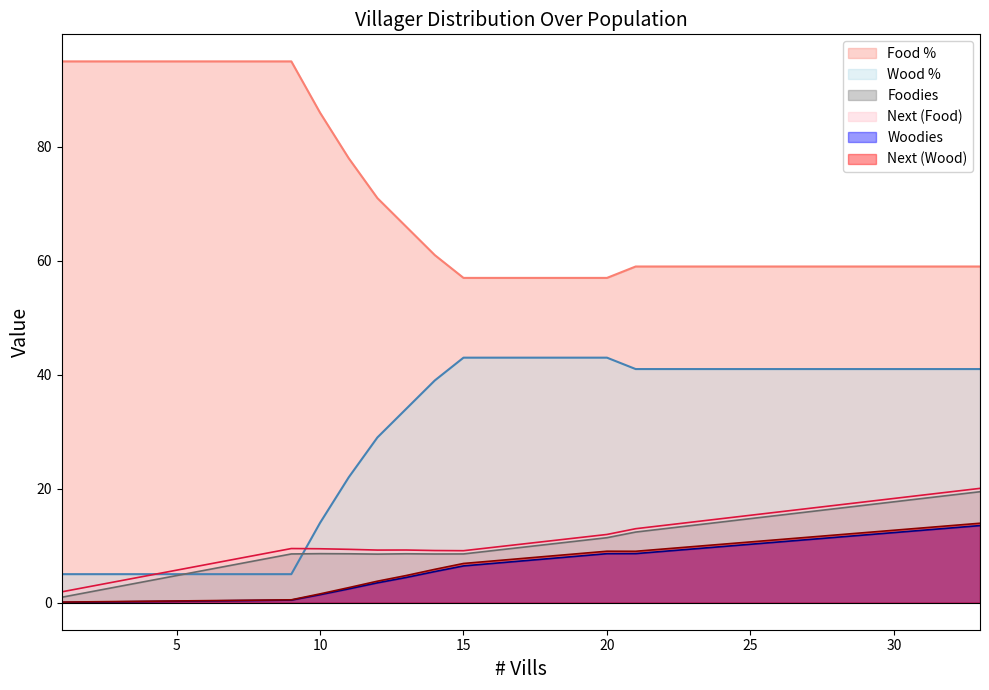

Reading right to left, extract all data points from this chart.

Food %: 33=59.0	32=59.0	31=59.0	30=59.0	29=59.0	28=59.0	27=59.0	26=59.0	25=59.0	24=59.0	23=59.0	22=59.0	21=59.0	20=57.0	19=57.0	18=57.0	17=57.0	16=57.0	15=57.0	14=61.0	13=66.0	12=71.0	11=78.0	10=86.0	9=95.0	8=95.0	7=95.0	6=95.0	5=95.0	4=95.0	3=95.0	2=95.0	1=95.0
Wood %: 33=41.0	32=41.0	31=41.0	30=41.0	29=41.0	28=41.0	27=41.0	26=41.0	25=41.0	24=41.0	23=41.0	22=41.0	21=41.0	20=43.0	19=43.0	18=43.0	17=43.0	16=43.0	15=43.0	14=39.0	13=34.0	12=29.0	11=22.0	10=14.0	9=5.0	8=5.0	7=5.0	6=5.0	5=5.0	4=5.0	3=5.0	2=5.0	1=5.0
Foodies: 33=19.5	32=18.9	31=18.3	30=17.7	29=17.1	28=16.5	27=15.9	26=15.3	25=14.8	24=14.2	23=13.6	22=13.0	21=12.4	20=11.4	19=10.8	18=10.3	17=9.7	16=9.1	15=8.6	14=8.5	13=8.6	12=8.5	11=8.6	10=8.6	9=8.6	8=7.6	7=6.7	6=5.7	5=4.8	4=3.8	3=2.9	2=1.9	1=0.9
Next_food: 33=20.1	32=19.5	31=18.9	30=18.3	29=17.7	28=17.1	27=16.5	26=15.9	25=15.3	24=14.8	23=14.2	22=13.6	21=13.0	20=12.0	19=11.4	18=10.8	17=10.3	16=9.7	15=9.1	14=9.2	13=9.2	12=9.2	11=9.4	10=9.5	9=9.5	8=8.6	7=7.6	6=6.7	5=5.7	4=4.8	3=3.8	2=2.9	1=1.9
Woodies: 33=13.5	32=13.1	31=12.7	30=12.3	29=11.9	28=11.5	27=11.1	26=10.7	25=10.2	24=9.8	23=9.4	22=9.0	21=8.6	20=8.6	19=8.2	18=7.7	17=7.3	16=6.9	15=6.5	14=5.5	13=4.4	12=3.5	11=2.4	10=1.4	9=0.5	8=0.4	7=0.3	6=0.3	5=0.2	4=0.2	3=0.1	2=0.1	1=0.1
Next_wood: 33=13.9	32=13.5	31=13.1	30=12.7	29=12.3	28=11.9	27=11.5	26=11.1	25=10.7	24=10.2	23=9.8	22=9.4	21=9.0	20=9.0	19=8.6	18=8.2	17=7.7	16=7.3	15=6.9	14=5.8	13=4.8	12=3.8	11=2.6	10=1.5	9=0.5	8=0.5	7=0.4	6=0.3	5=0.3	4=0.2	3=0.2	2=0.1	1=0.1